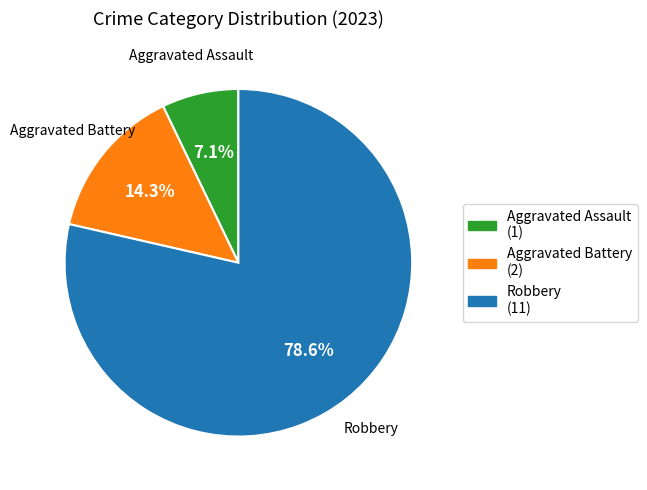

How many segments does this pie chart have?

3